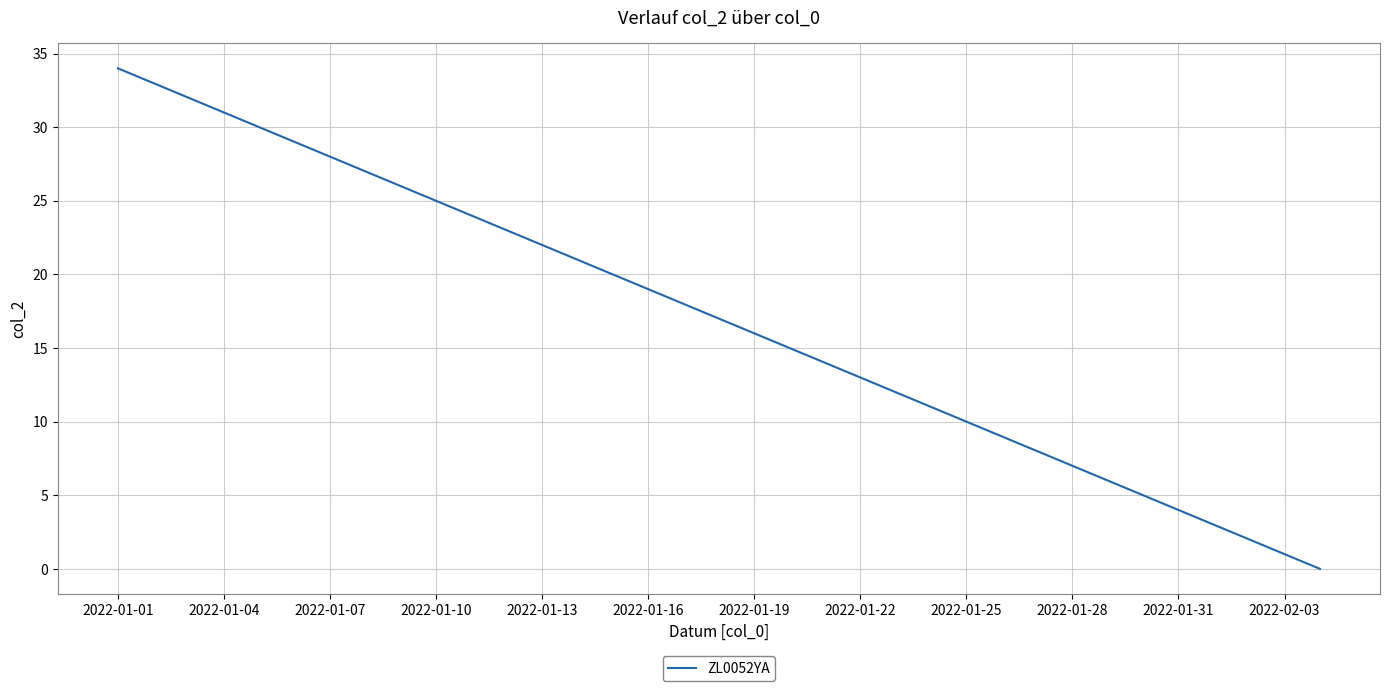

Reading left to right, list all the values displayed in this chart.

34	33	32	31	30	29	28	27	26	25	24	23	22	21	20	19	18	17	16	15	14	13	12	11	10	9	8	7	6	5	4	3	2	1	0